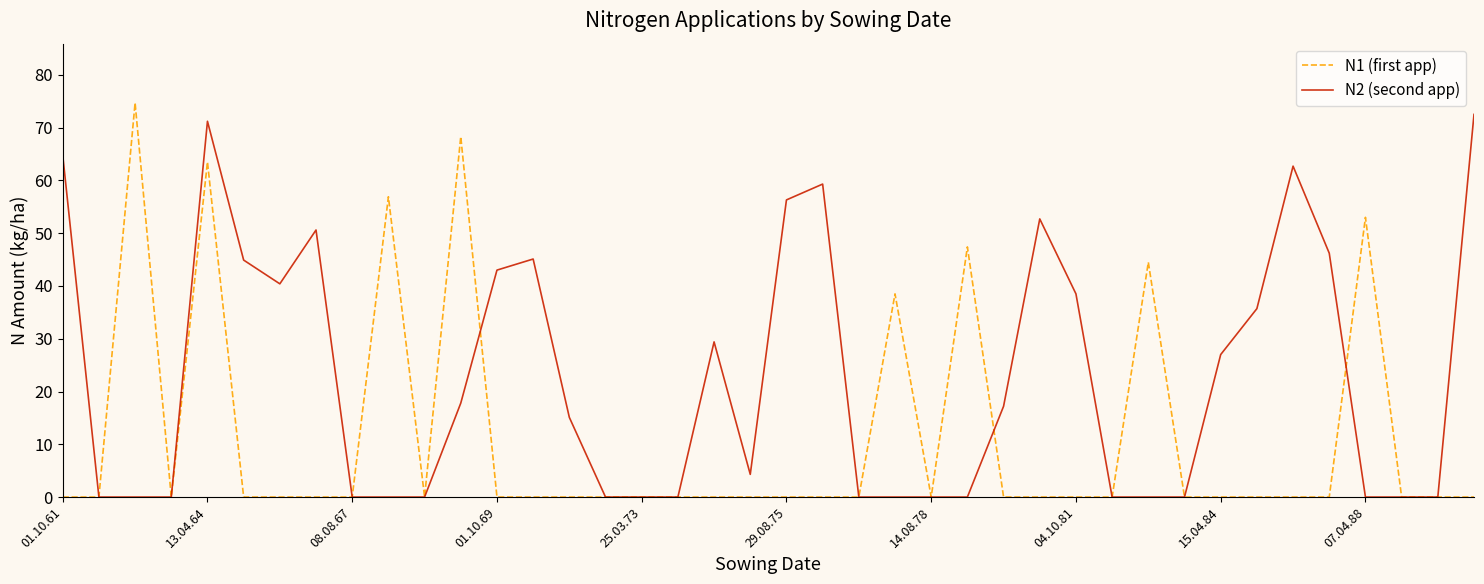

How many lines are shown in the chart?

2